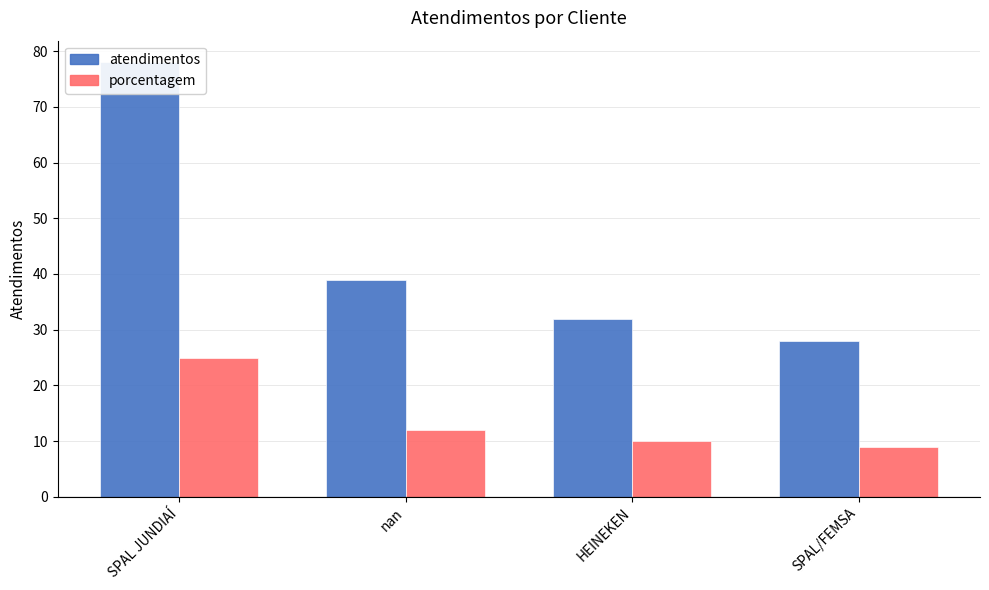

Which series has the largest total across all categories?

atendimentos